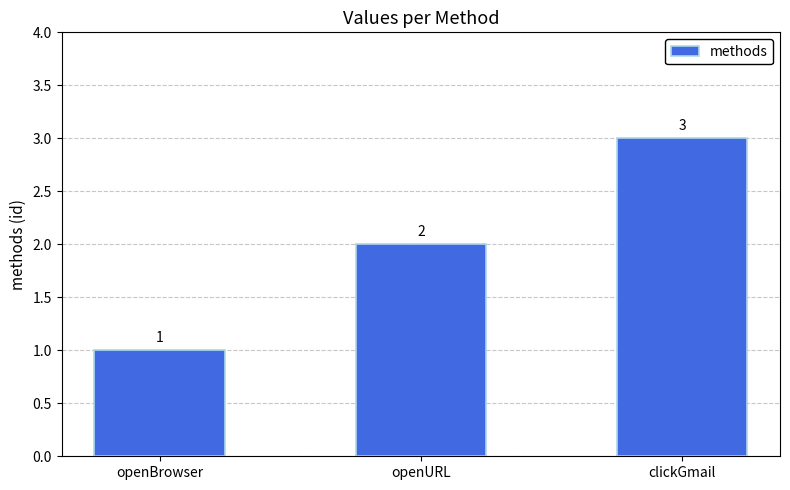

What is the label of the 2nd bar from the right?

openURL